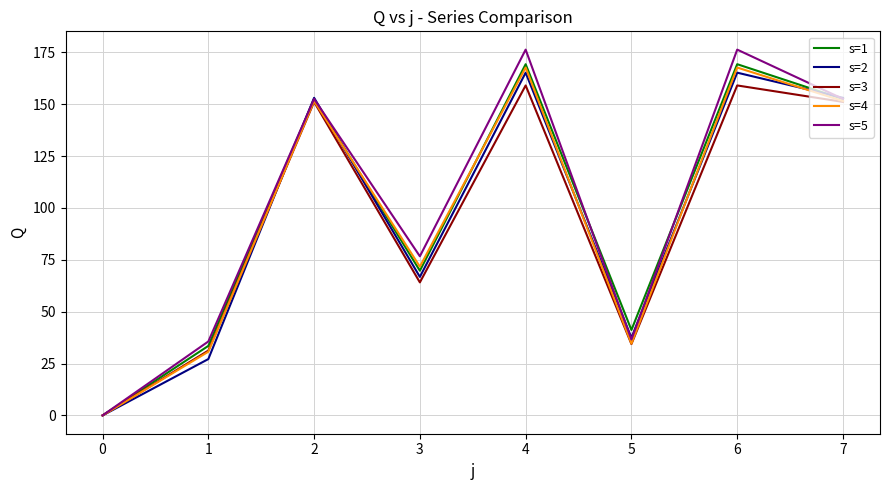

Is the value of s=5 at 6 greater than the value of s=3 at 2?

Yes